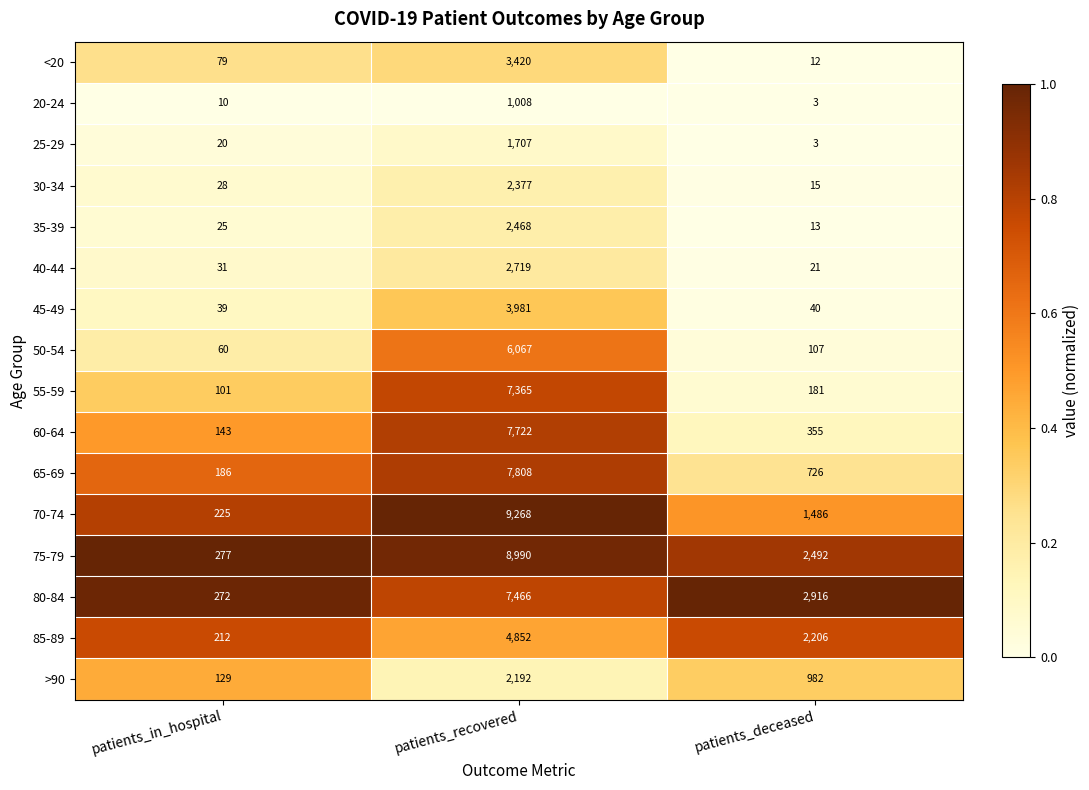

Count the number of categories in the chart.

3